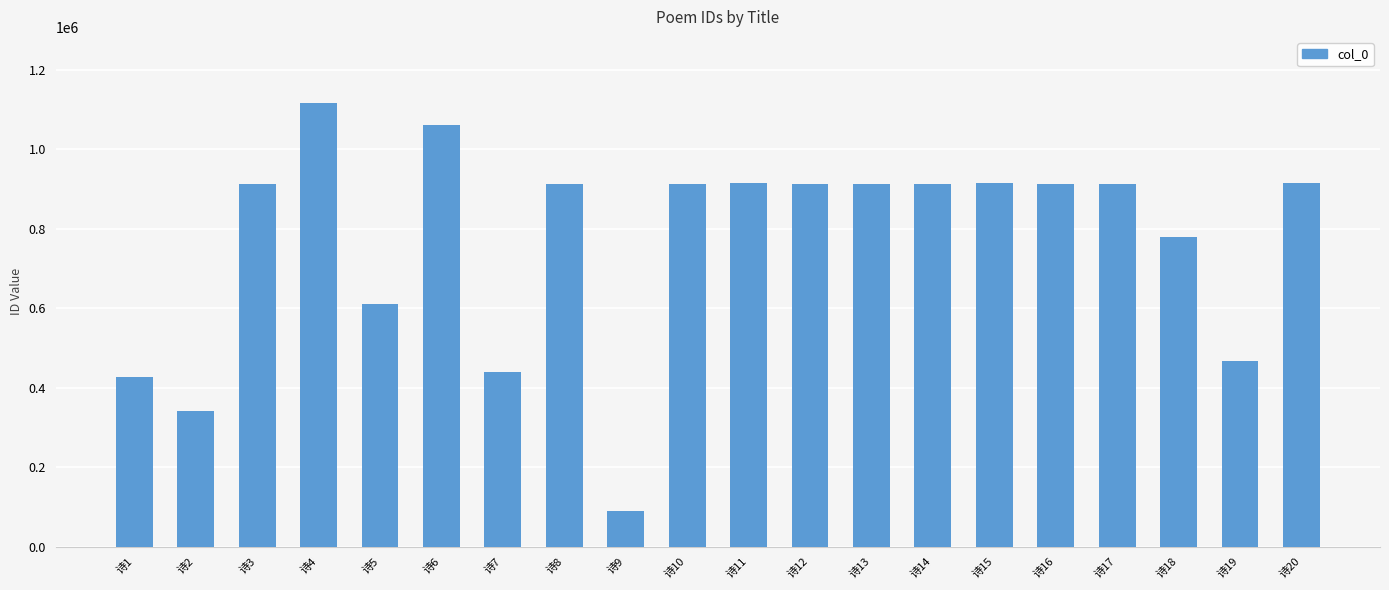

Read the value at 诗20, to the nearest 50.

915300